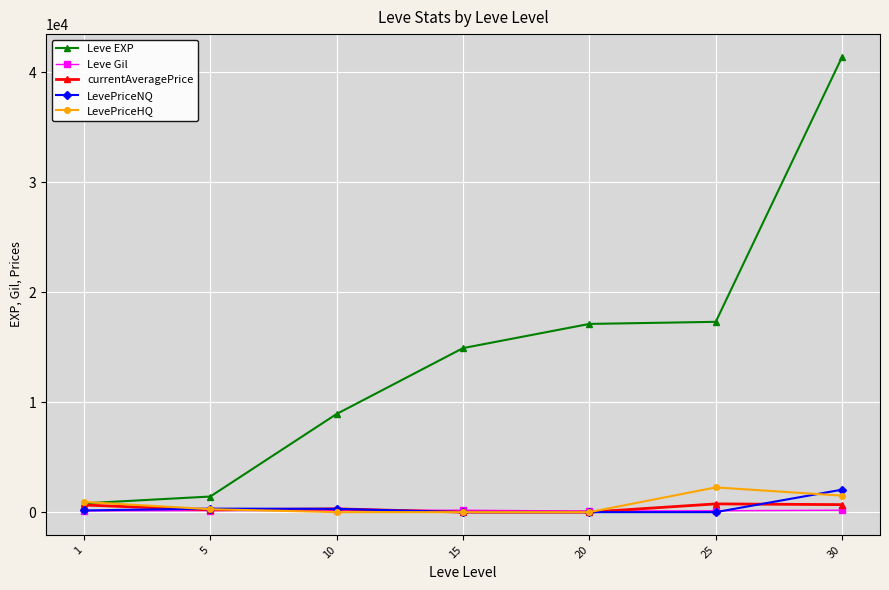

Is this an area chart (filled region under the line)?

No